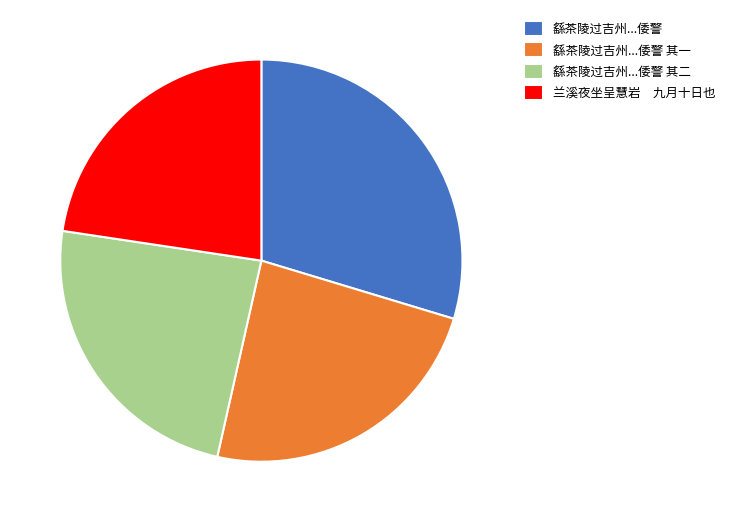

Does any single category account for the majority?

No